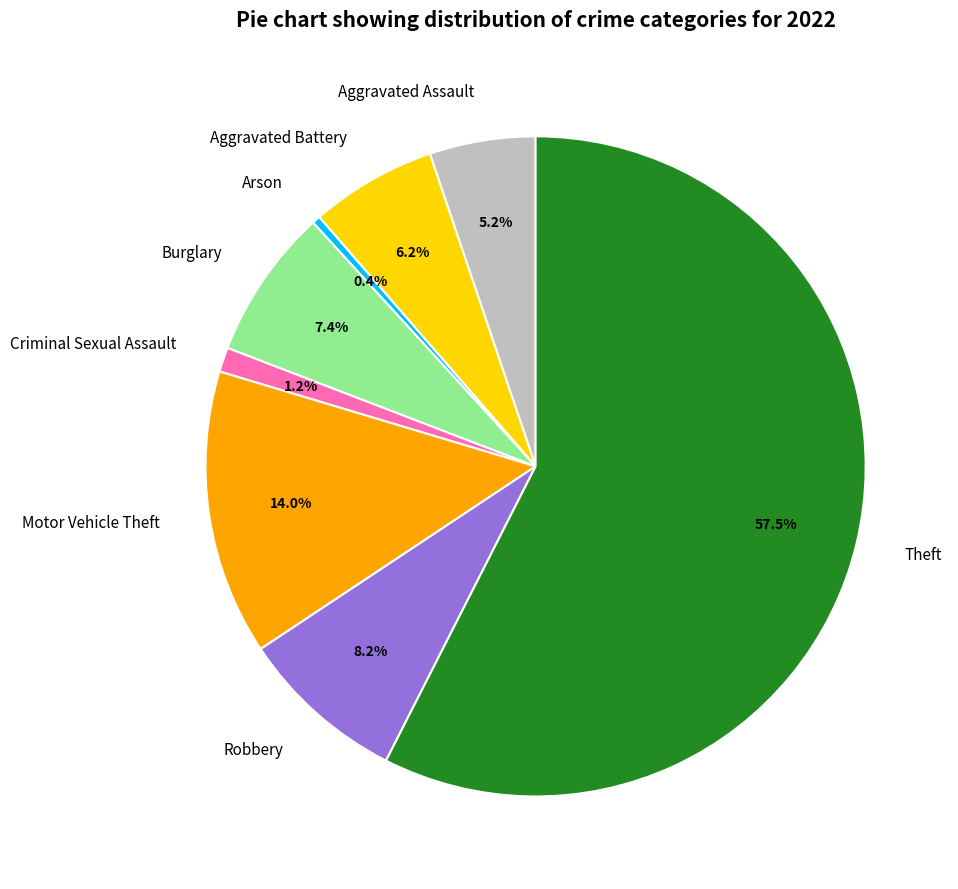

Between Arson and Motor Vehicle Theft, which is larger?

Motor Vehicle Theft